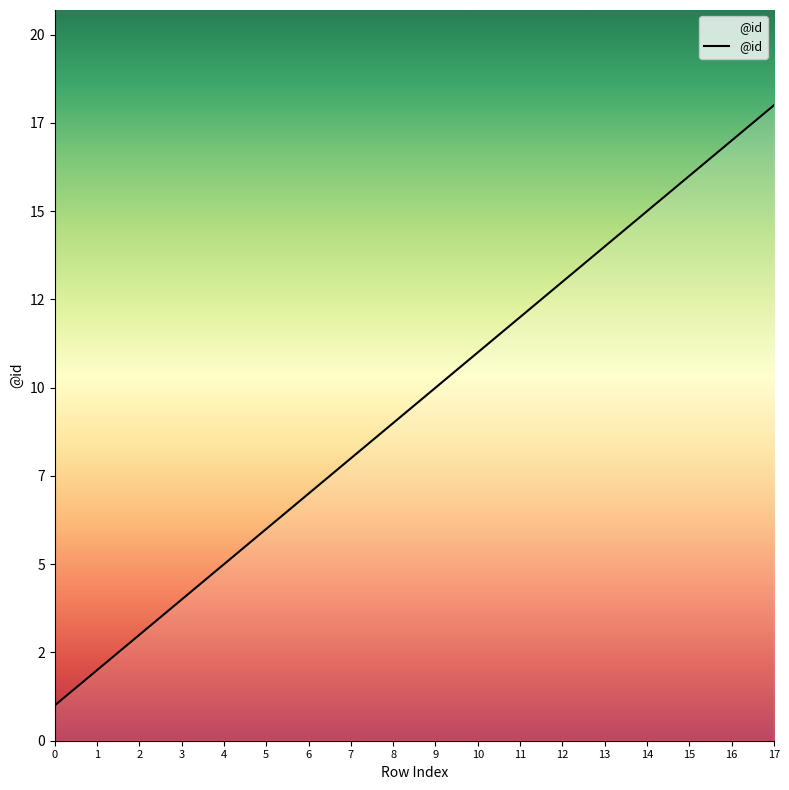

What is the sum of the values at 1 and 10?

13